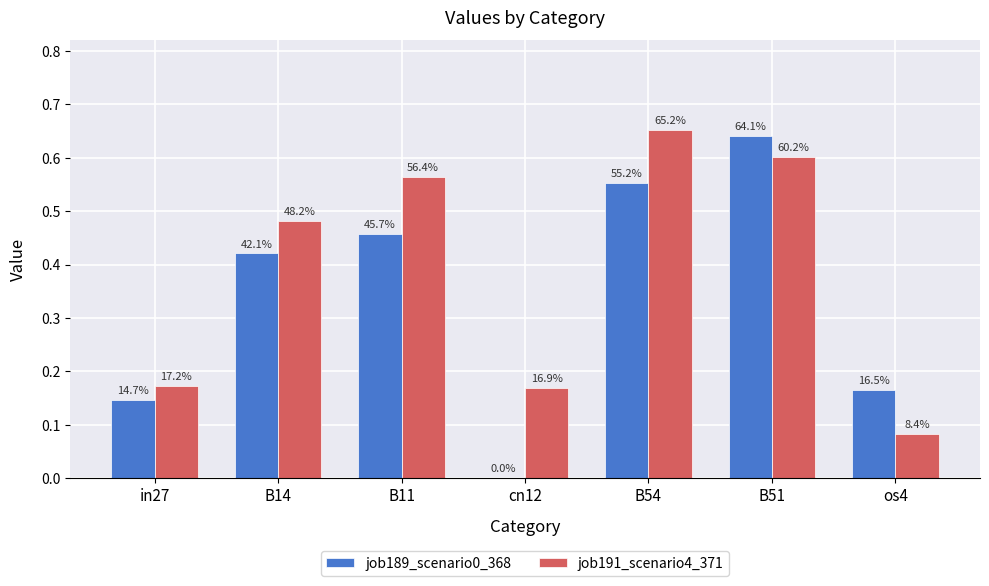

List the series in order of their peak value, highest first.

job191_scenario4_371, job189_scenario0_368